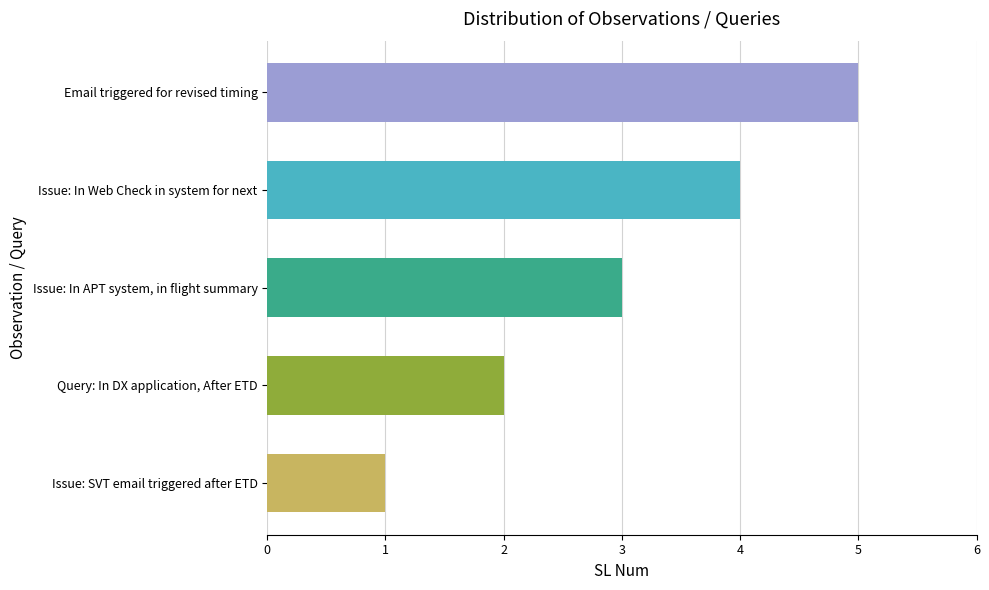

List the labels in order of value, largest first.

Email triggered for revised timing, Issue: In Web Check in system for next, Issue: In APT system, in flight summary, Query: In DX application, After ETD, Issue: SVT email triggered after ETD